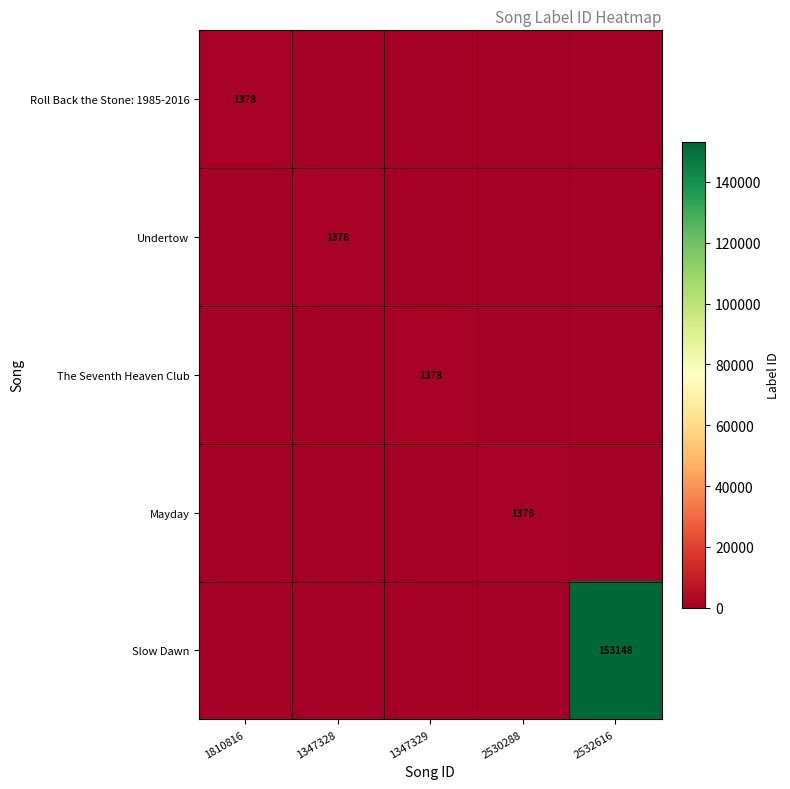

The value of Slow Dawn at 2532616 is 69280. True or false?

False